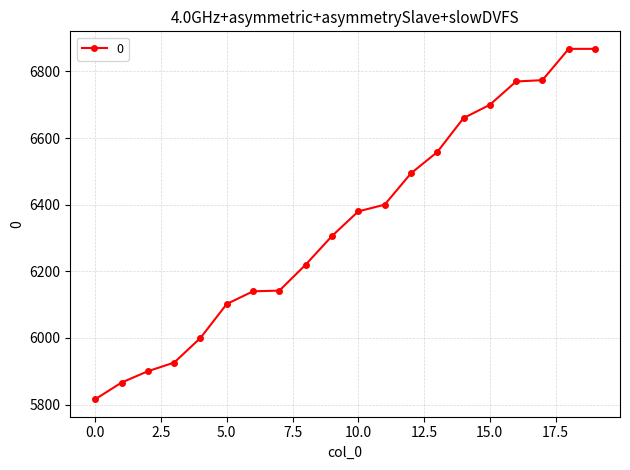

What is the maximum value shown in the chart?

6868